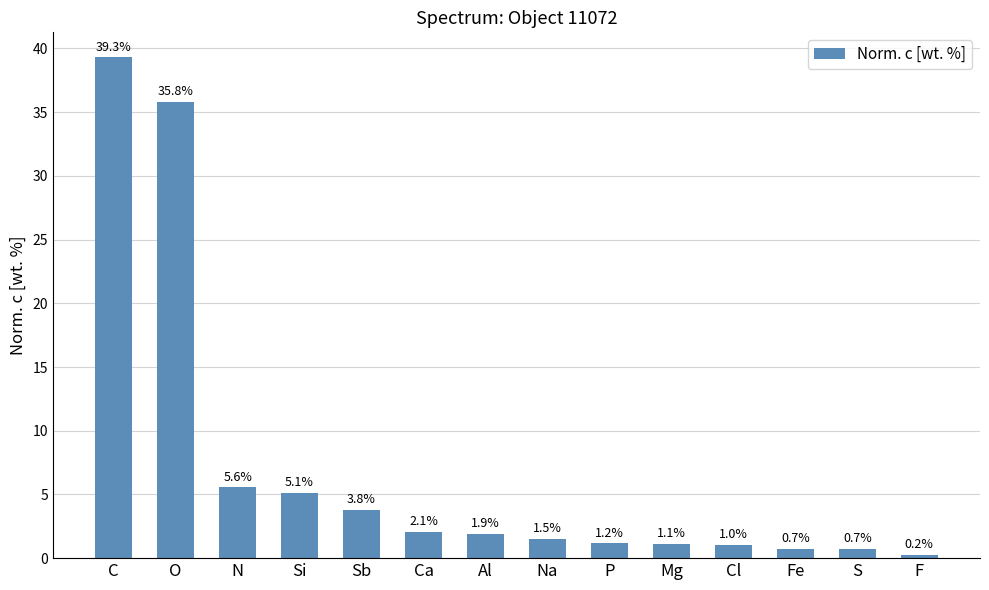

The chart shows a value of 1.5 at Na. True or false?

True